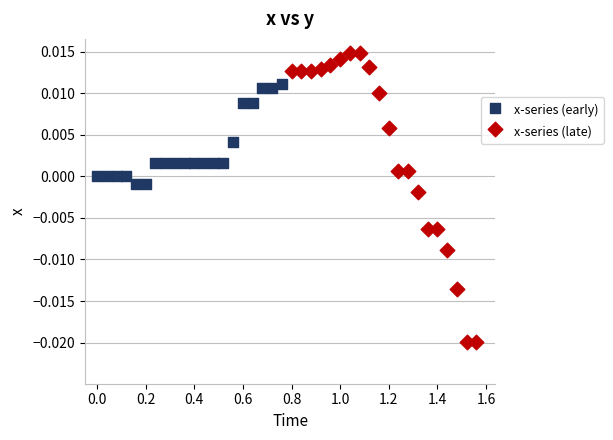

Which series reaches the maximum Y coordinate?

x-series (late)